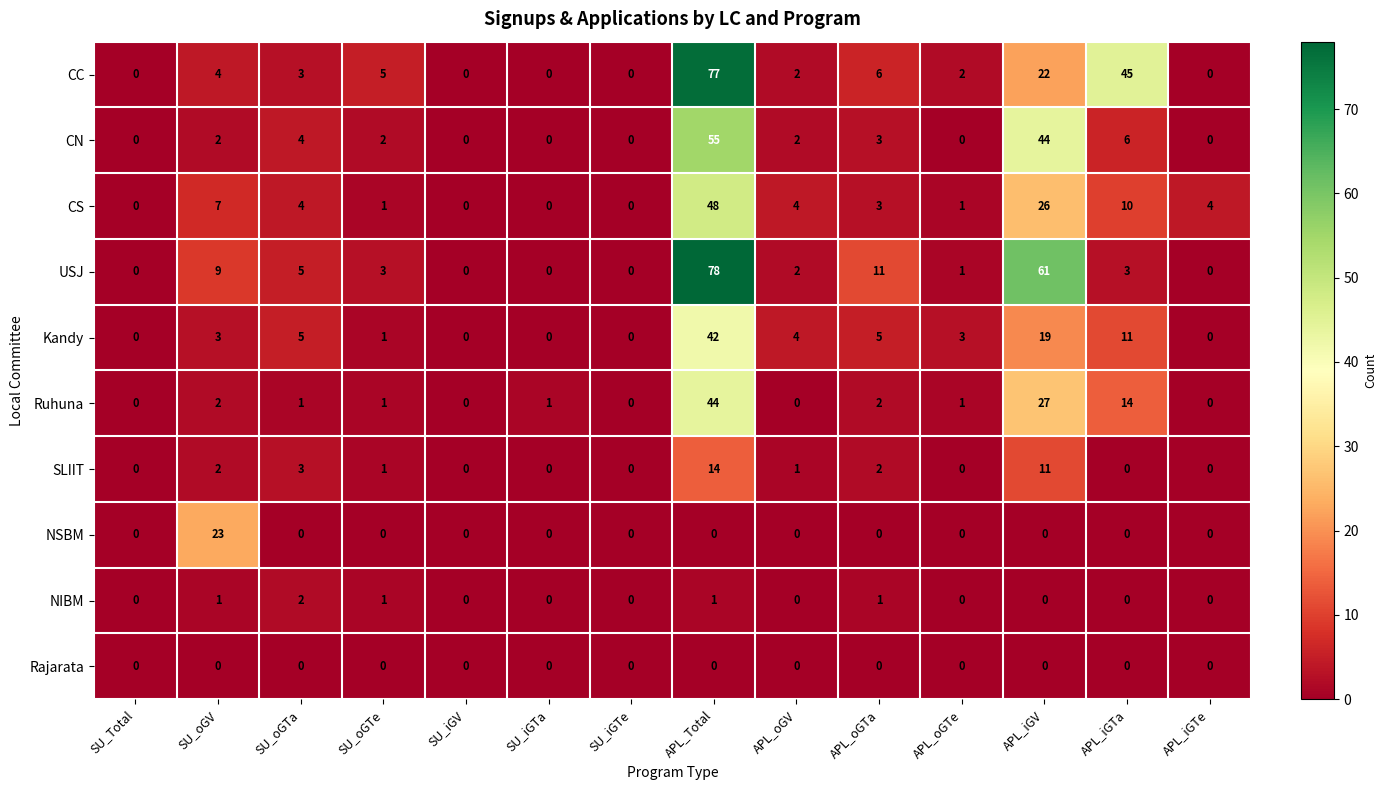

Count the number of data series in this chart.

10